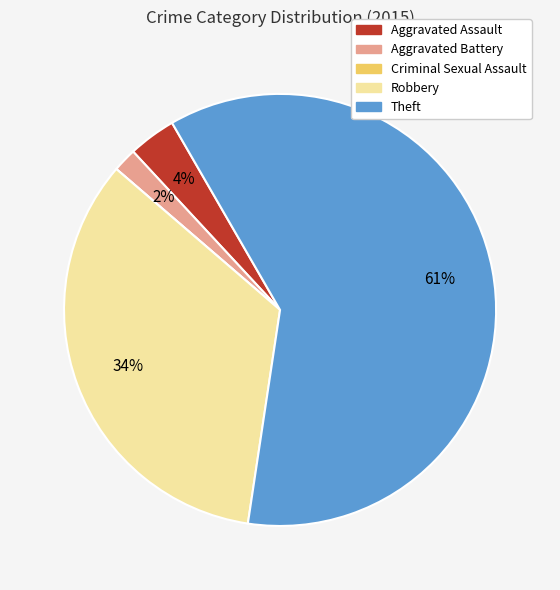

Does any single category account for the majority?

Yes